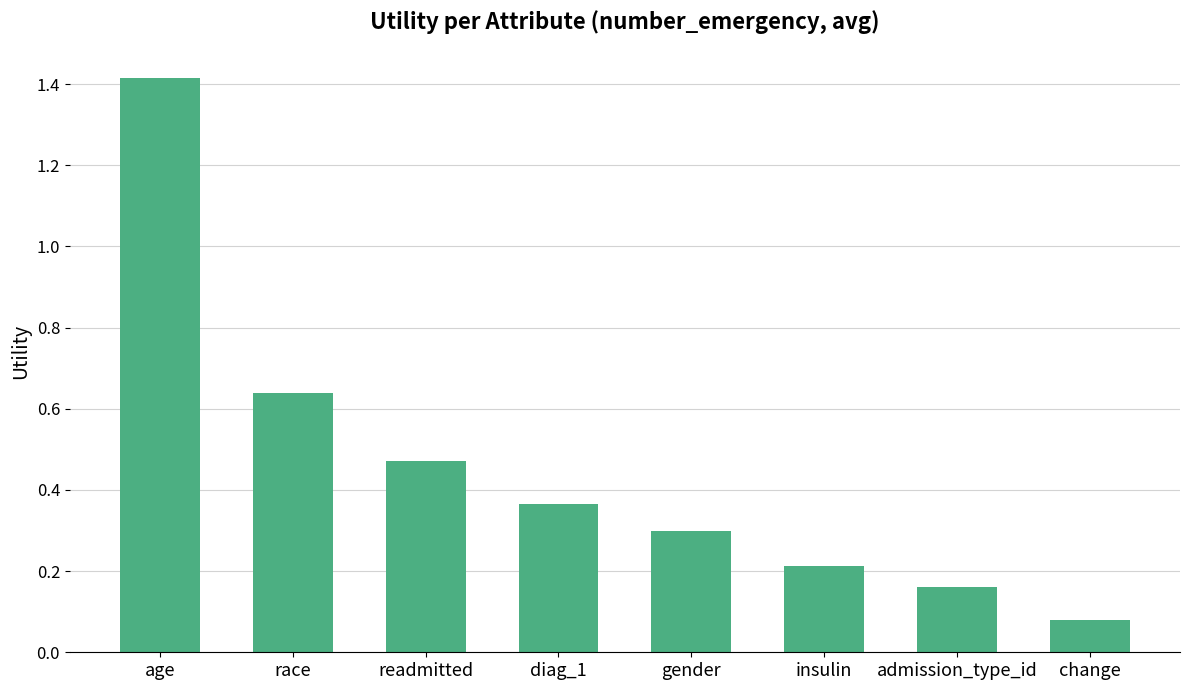

Which label corresponds to the smallest value in the chart?

change